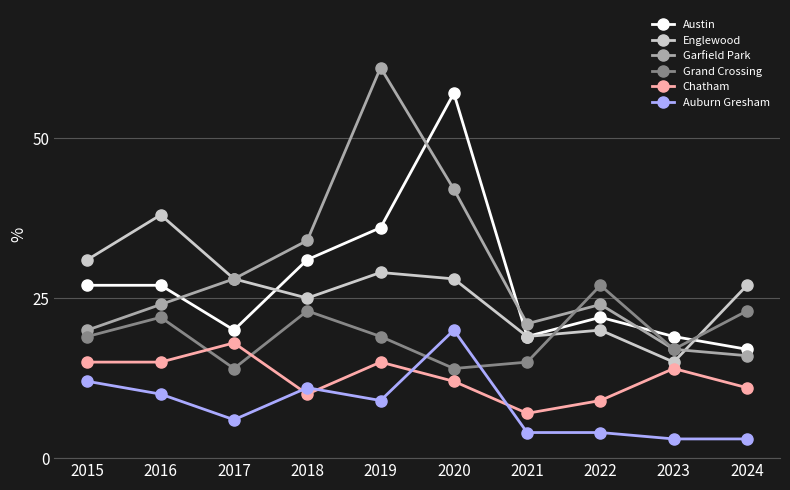

What is the value of the Auburn Gresham point at the 9th from the left?

3